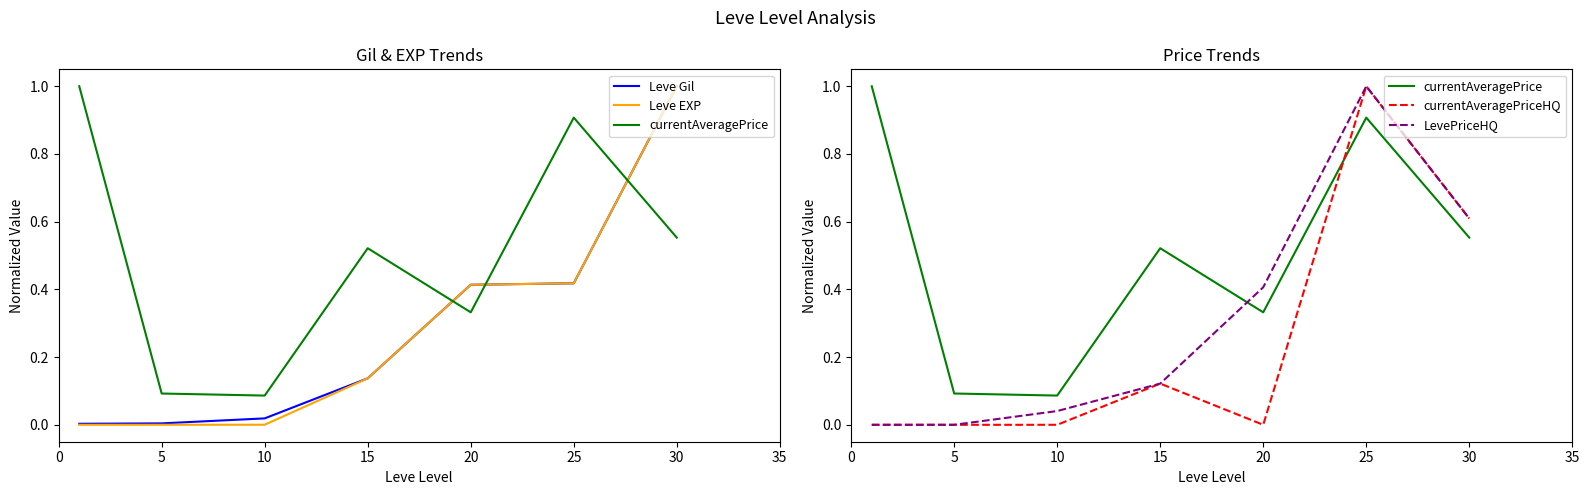

What is the difference between the maximum and minimum values in the Leve Gil series?

1.0